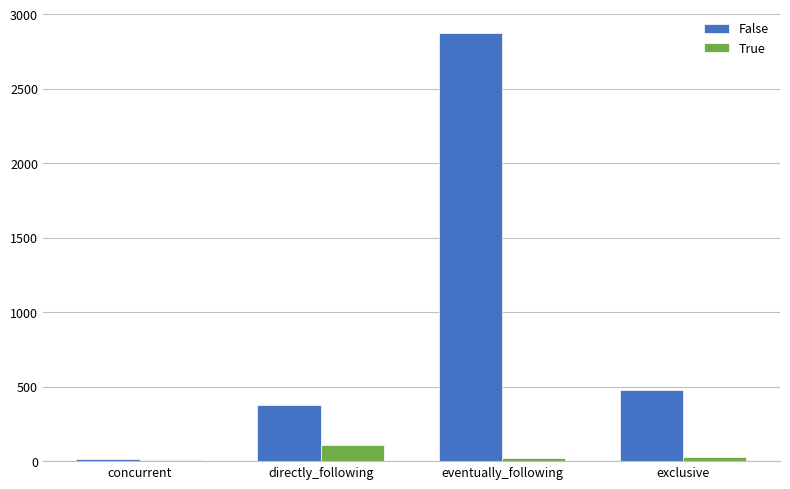

At which label is False closest to 1446?

exclusive